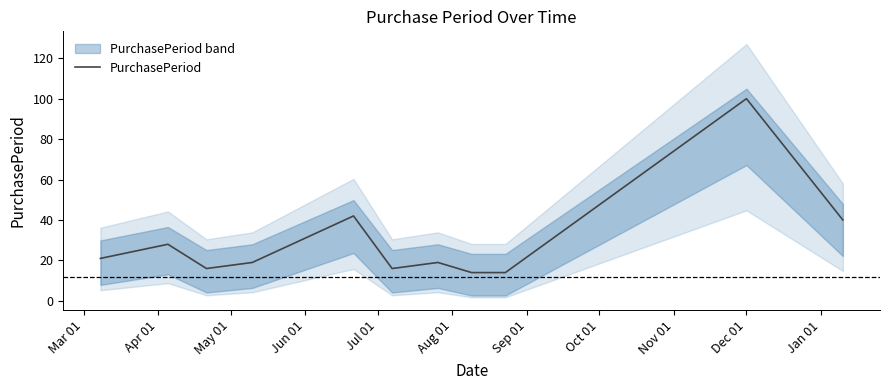

Reading left to right, list all the values displayed in this chart.

21	28	16	19	42	16	19	14	14	100	40